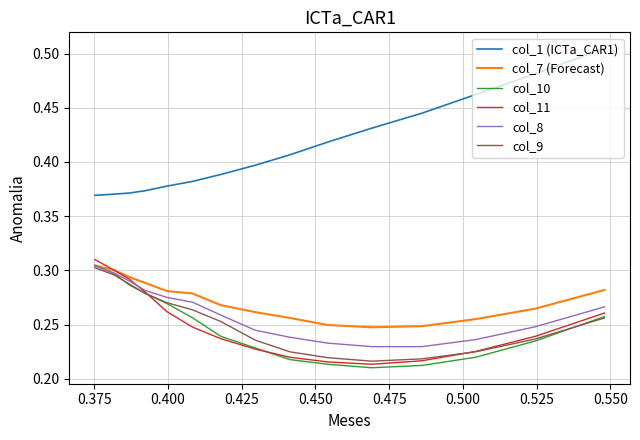

Which series has the largest range (max minus min)?

col_1 (ICTa_CAR1)